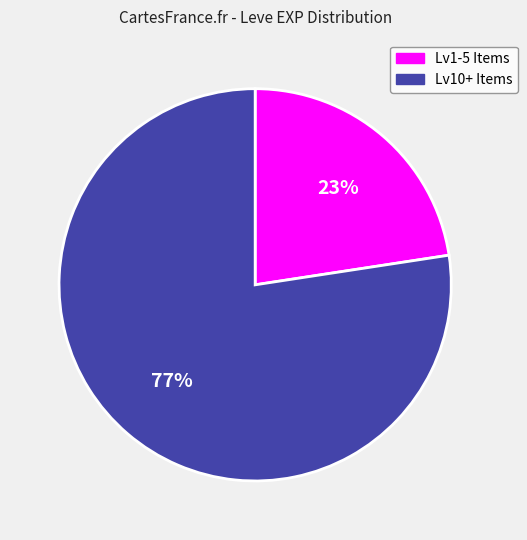

How many slices are in this pie chart?

2